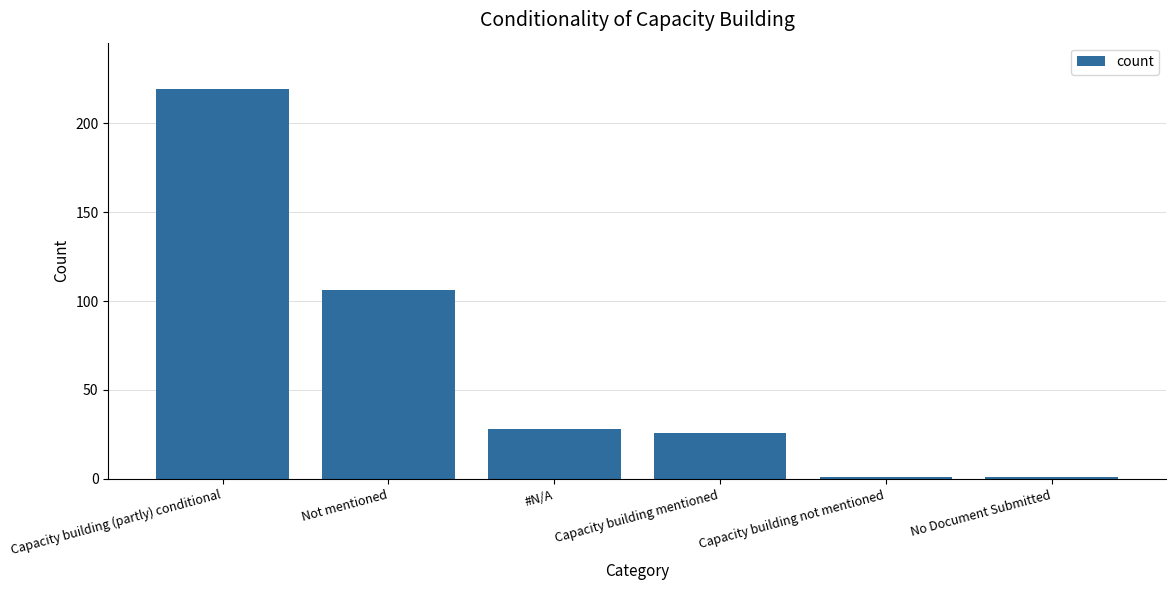

Reading left to right, what are all the values shown in this chart?

Capacity building (partly) conditional=219	Not mentioned=106	#N/A=28	Capacity building mentioned=26	Capacity building not mentioned=1	No Document Submitted=1